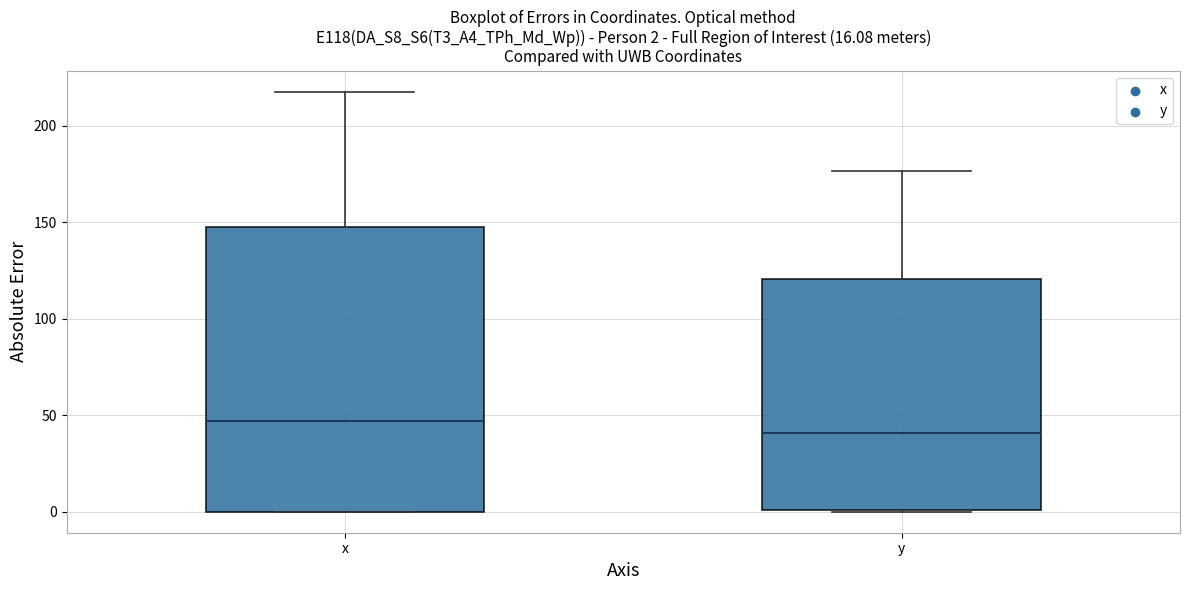

Which box is the tallest, from its lower edge to its upper edge?

x